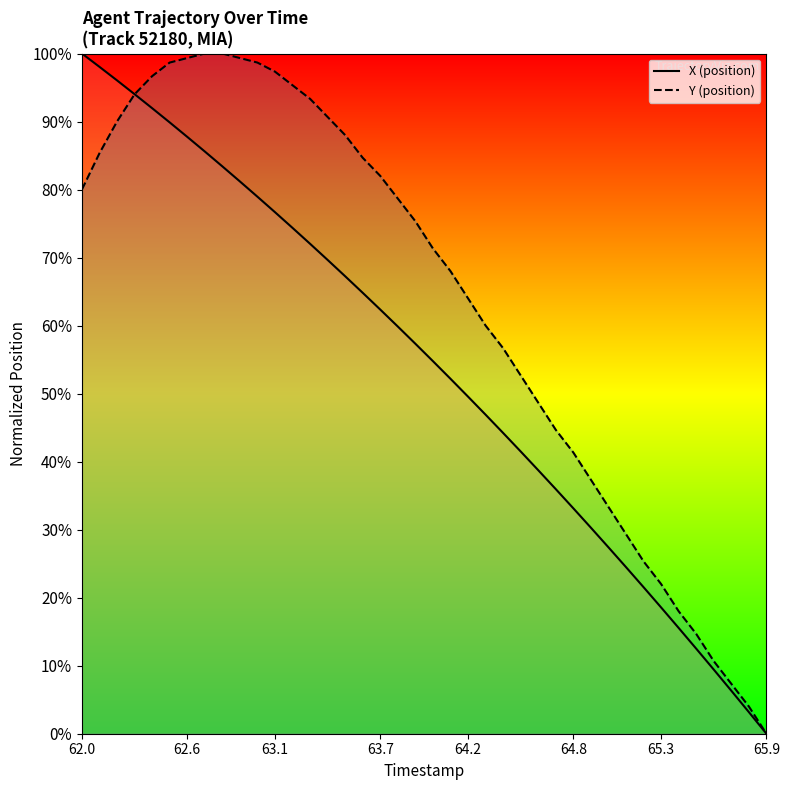

Rank the series by their average value, from highest to lowest.

Y (position), X (position)